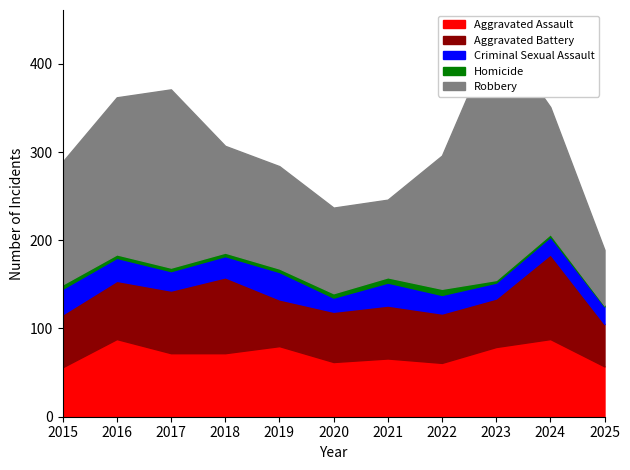

What is the total value across all series at 2018?

307